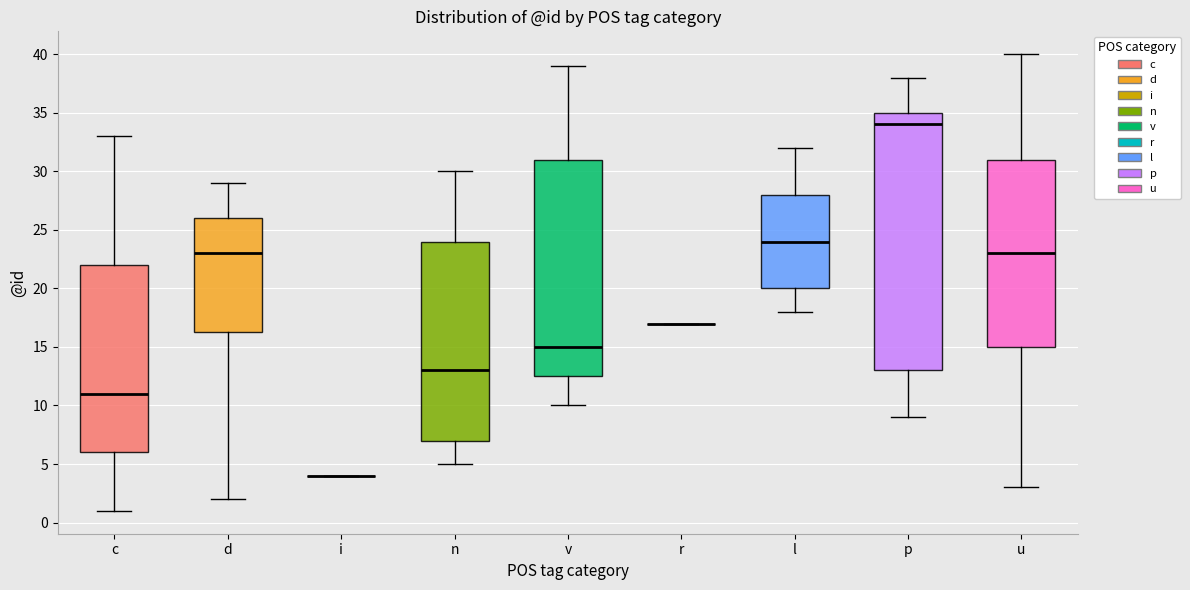

Reading left to right, read every box against the y-axis: the position of its median line, the range the box covers, and the ends of its whiskers. The values are not printed on the chart, so give them approximately, as read against the axis.

c: median 11.0, box 6.0 to 22.0, whiskers 1.0 to 33.0
d: median 23.0, box 16.5 to 26.0, whiskers 2.0 to 29.0
i: box collapsed to a line at 4.0, whiskers 4.0 to 4.0
n: median 13.0, box 7.0 to 24.0, whiskers 5.0 to 30.0
v: median 15.0, box 12.5 to 31.0, whiskers 10.0 to 39.0
r: box collapsed to a line at 17.0, whiskers 17.0 to 17.0
l: median 24.0, box 20.0 to 28.0, whiskers 18.0 to 32.0
p: median 34.0, box 13.0 to 35.0, whiskers 9.0 to 38.0
u: median 23.0, box 15.0 to 31.0, whiskers 3.0 to 40.0